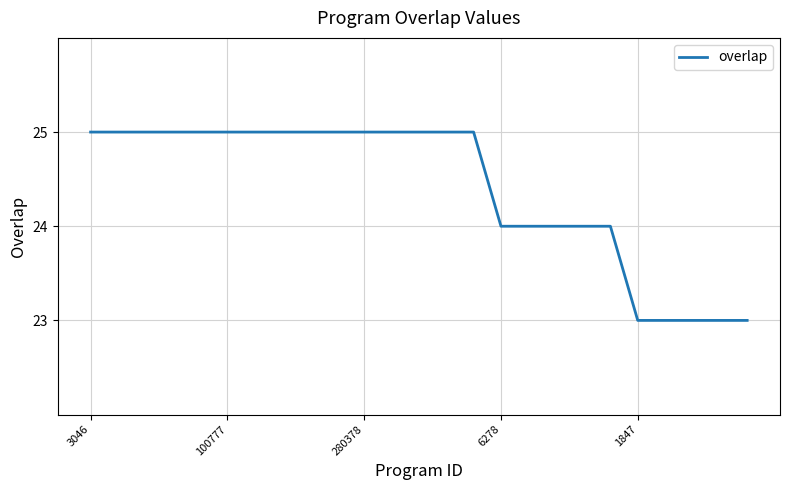

What is the maximum value shown in the chart?

25